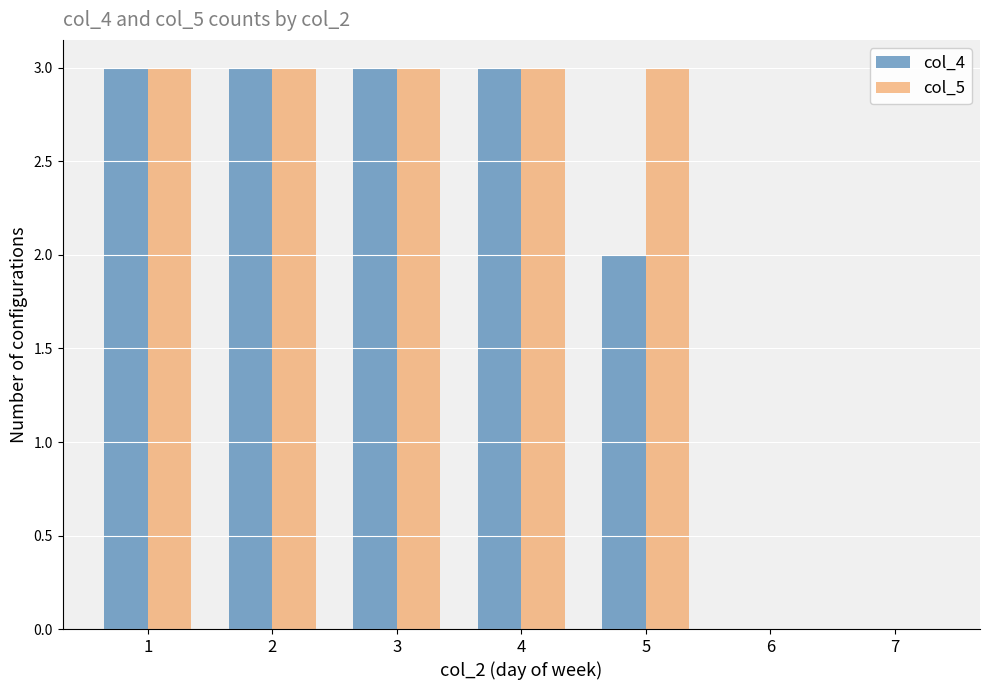

Is the value of col_4 at 2 greater than the value of col_5 at 7?

Yes